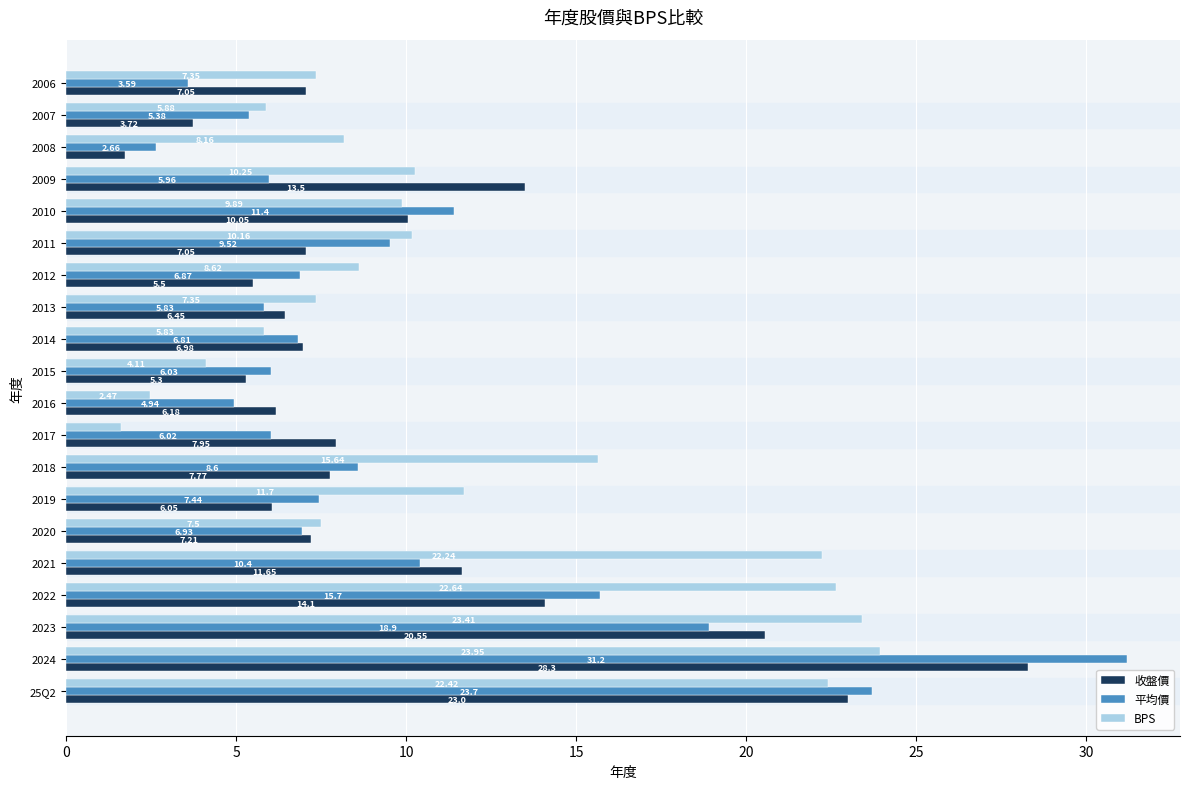

What is the total value across all series at 2022?

52.4